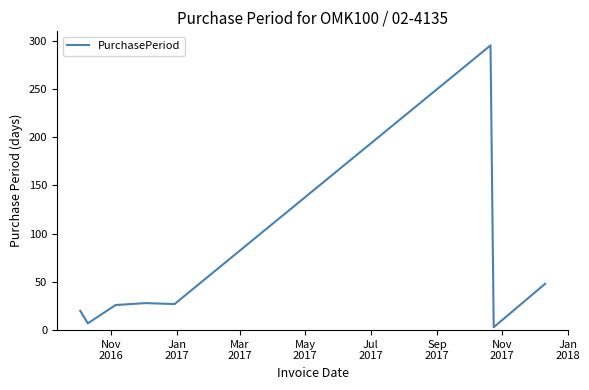

What is the greatest value displayed?

295